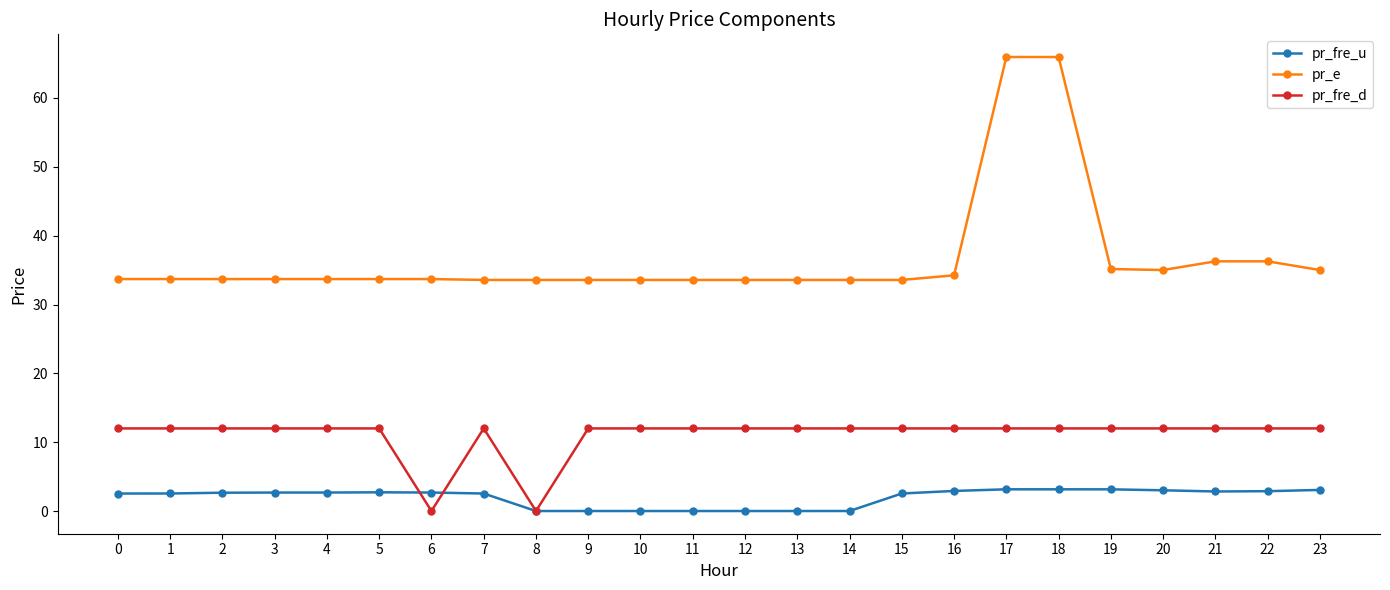

Does the chart display data point markers on the line(s)?

Yes